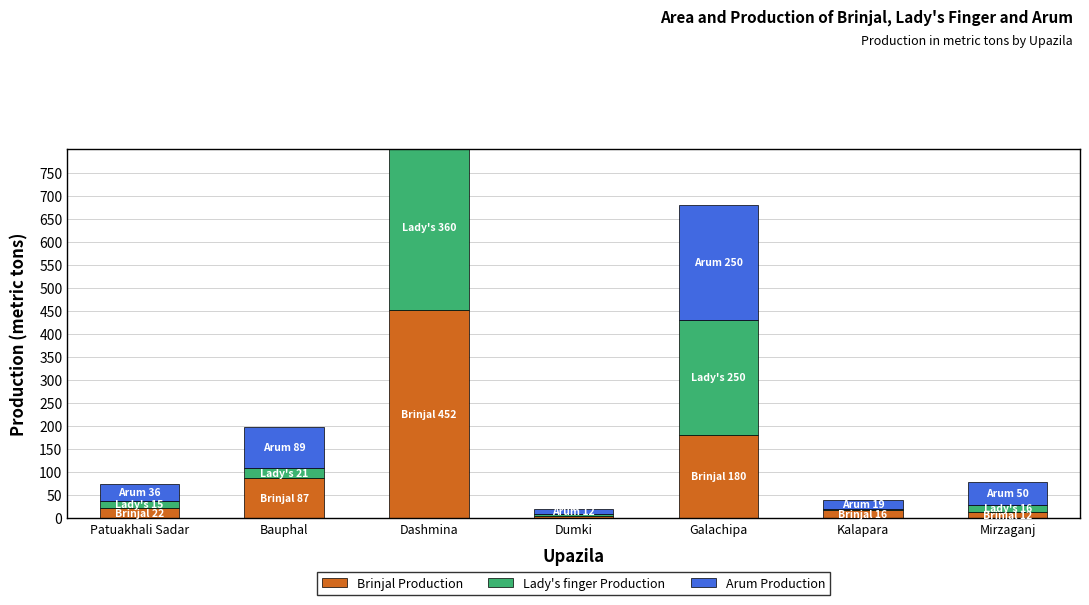

What position from the left is Dumki?

4